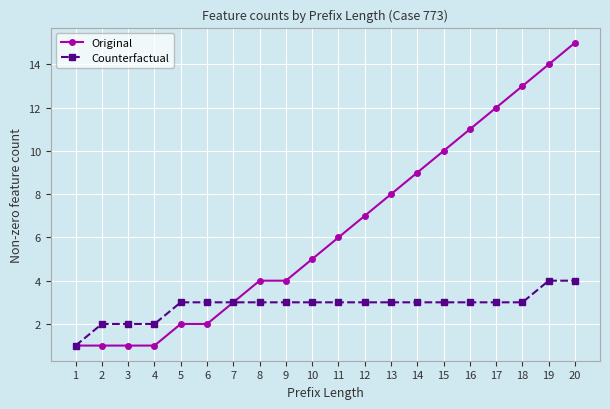

What is the difference between the maximum and second lowest values in the Counterfactual series?

2